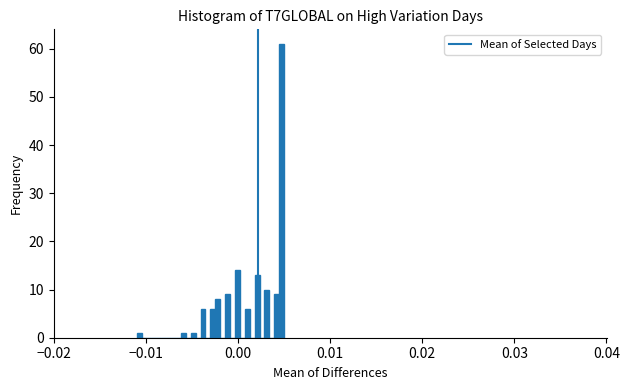

Read against the x-axis, roughly where is the centre of the tallest bar?

0.005